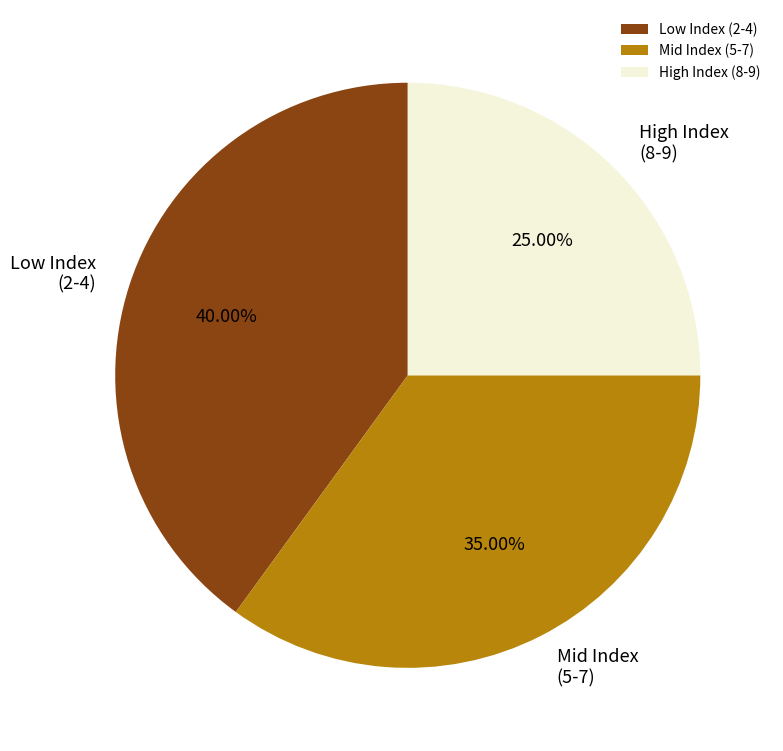

Combined, do Mid Index (5-7) and High Index (8-9) account for over 50%?

Yes